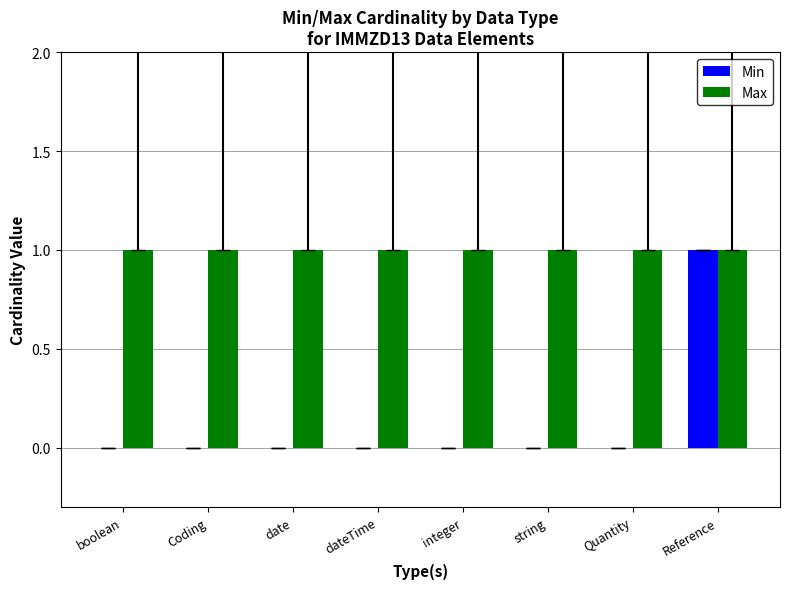

What are all the series names shown in the legend?

Min, Max